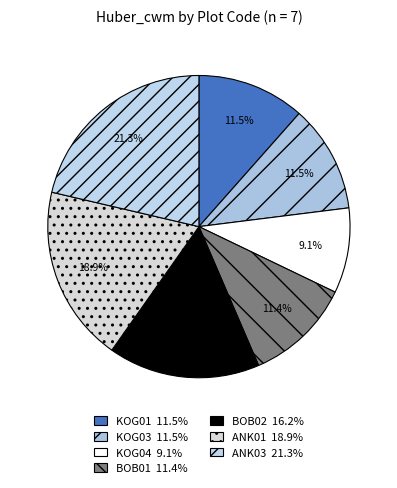

Does ANK01 represent more than half of the total?

No